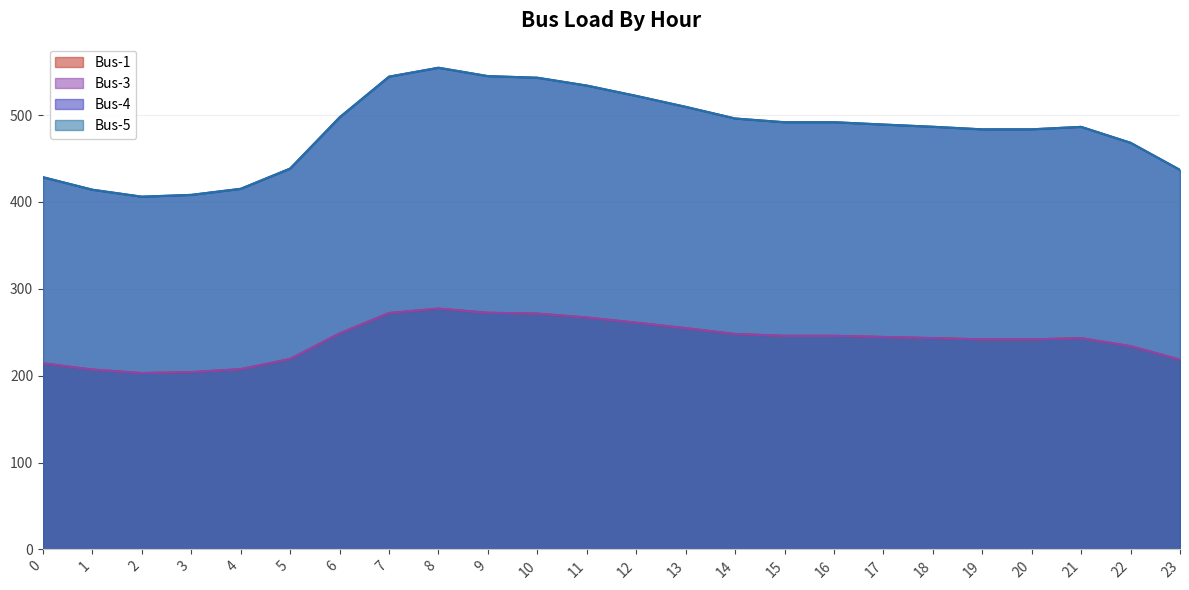

Where is the first local minimum for Bus-5?

2